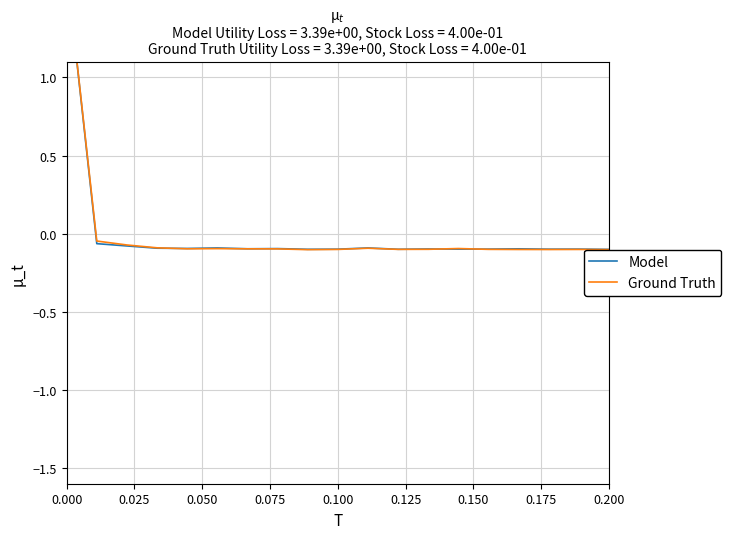

How many interior local valleys does the Ground Truth series have?

4